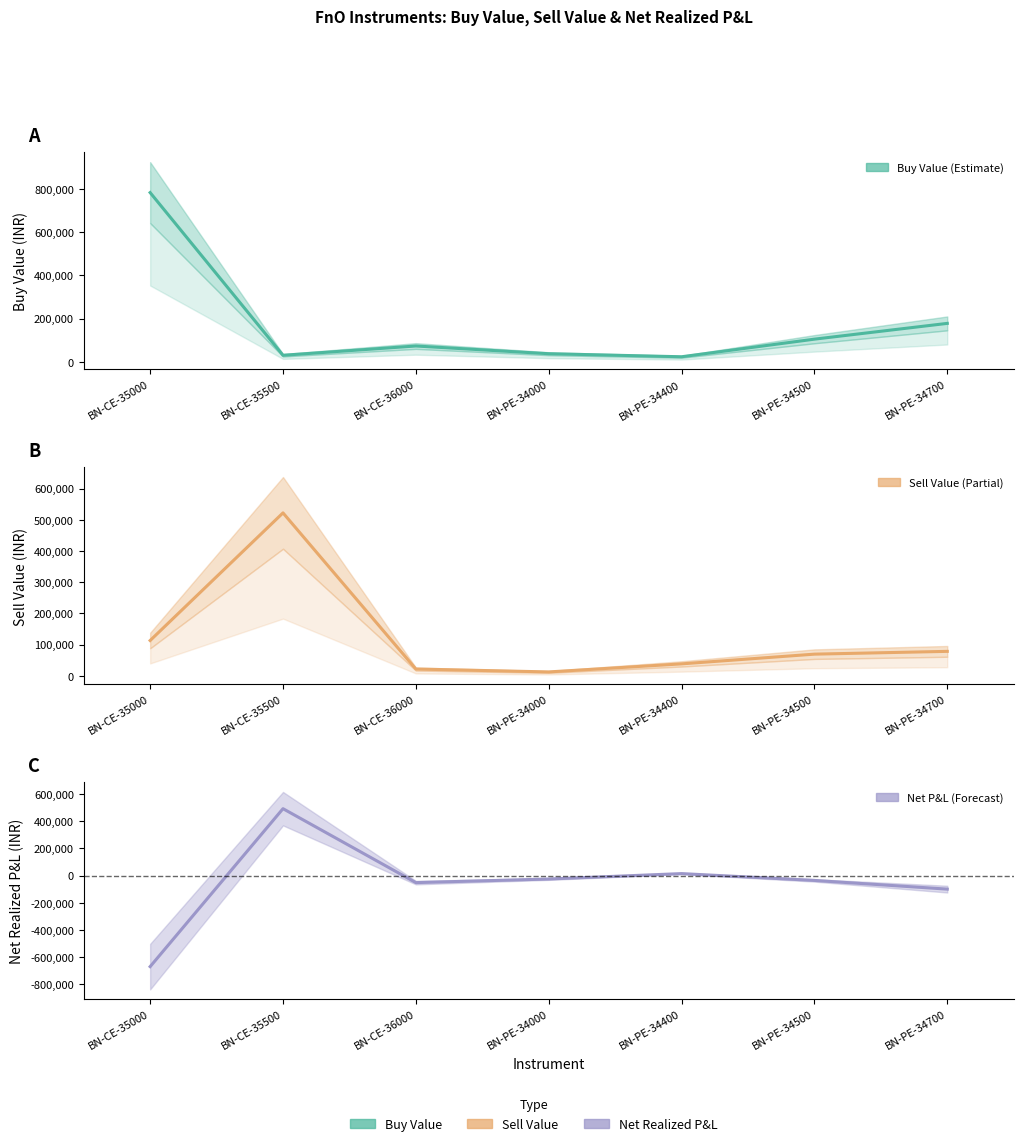

At which category does NetRealizedPnL reach its first local peak?

BN-CE-35500